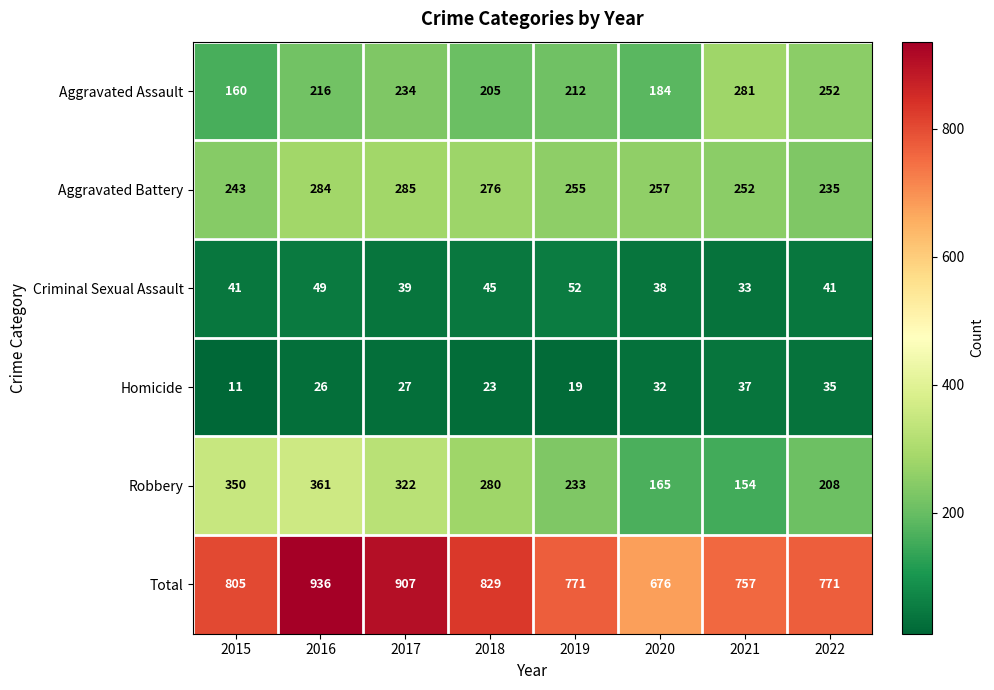

Where is Aggravated Battery nearest to the value 260?

2020